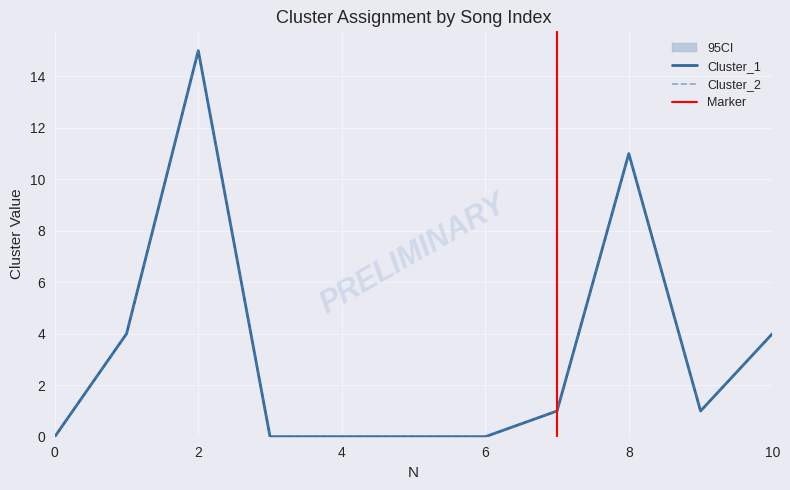

Which series has the largest range (max minus min)?

Cluster_1